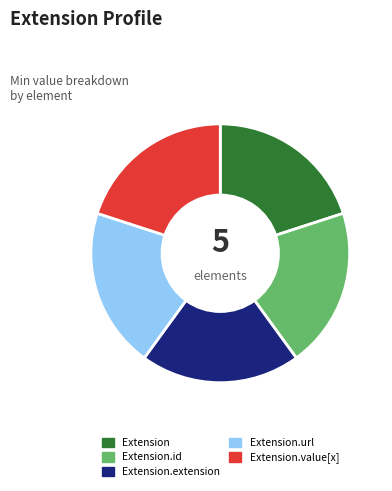

How many slices are in this pie chart?

5